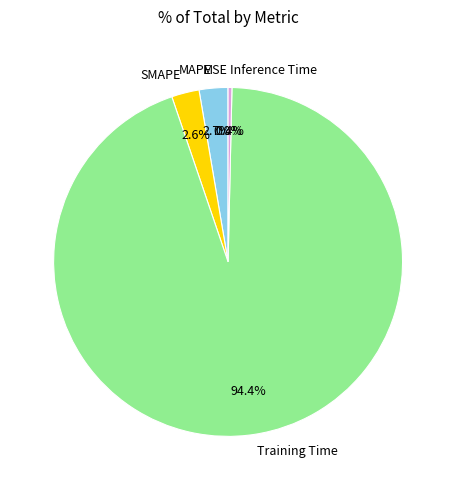

Which has a higher value, SMAPE or Inference Time?

SMAPE